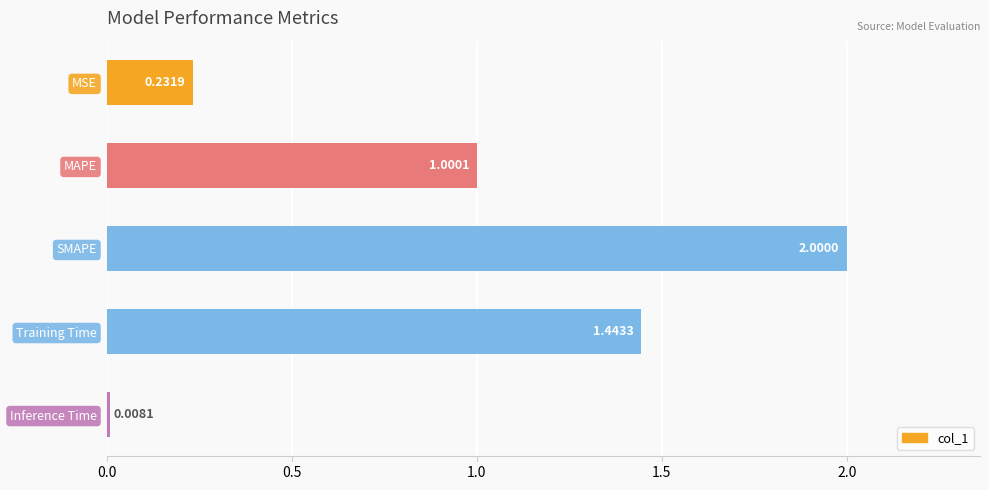

The chart shows a value of 0.5 at MAPE. True or false?

False